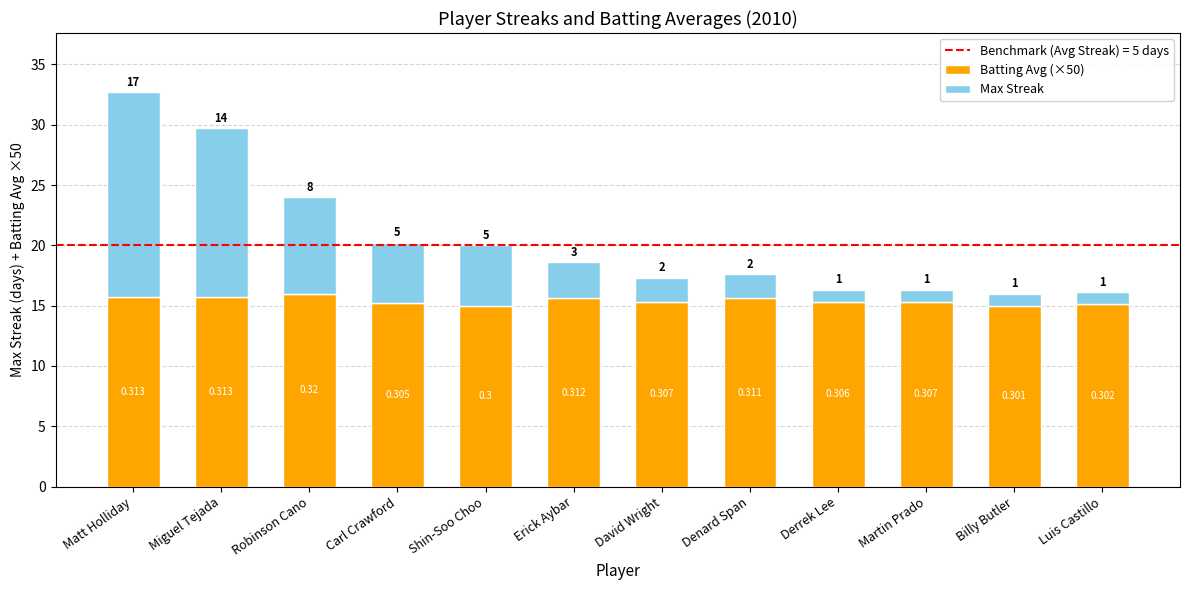

At which category is the sum across all series the highest?

Matt Holliday